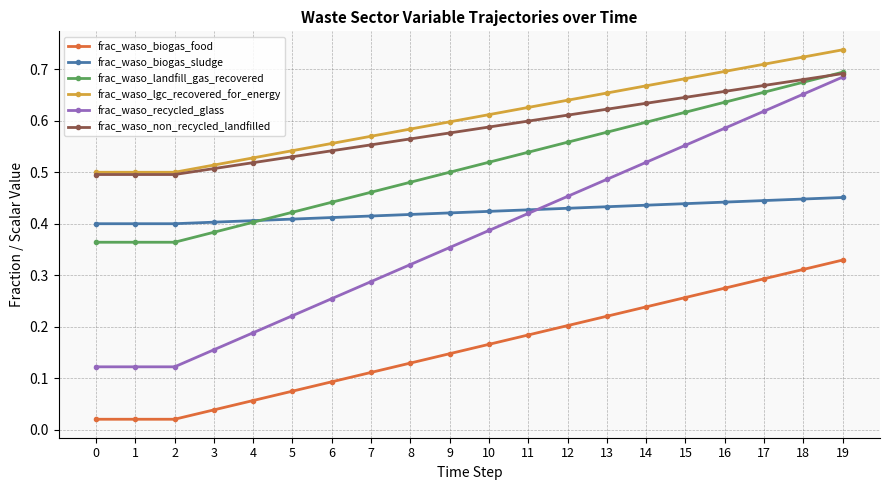

What is the total value across all series at 15?

3.2